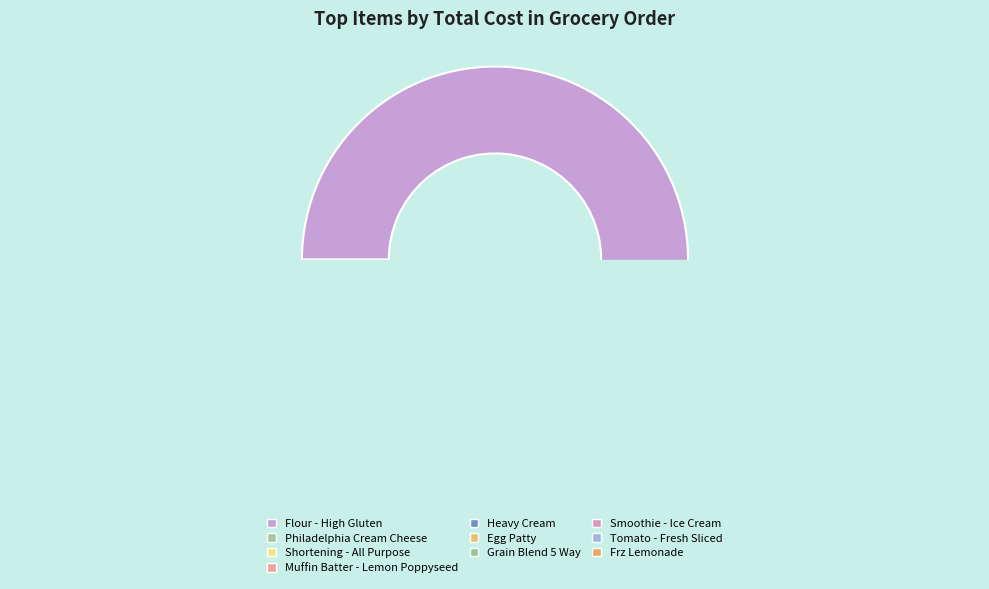

Rank the categories by value from highest to lowest.

Flour - High Gluten, Egg Patty, Philadelphia Cream Cheese, Shortening - All Purpose, Muffin Batter - Lemon Poppyseed, Heavy Cream, Tomato - Fresh Sliced, Grain Blend 5 Way, Smoothie - Ice Cream, Frz Lemonade